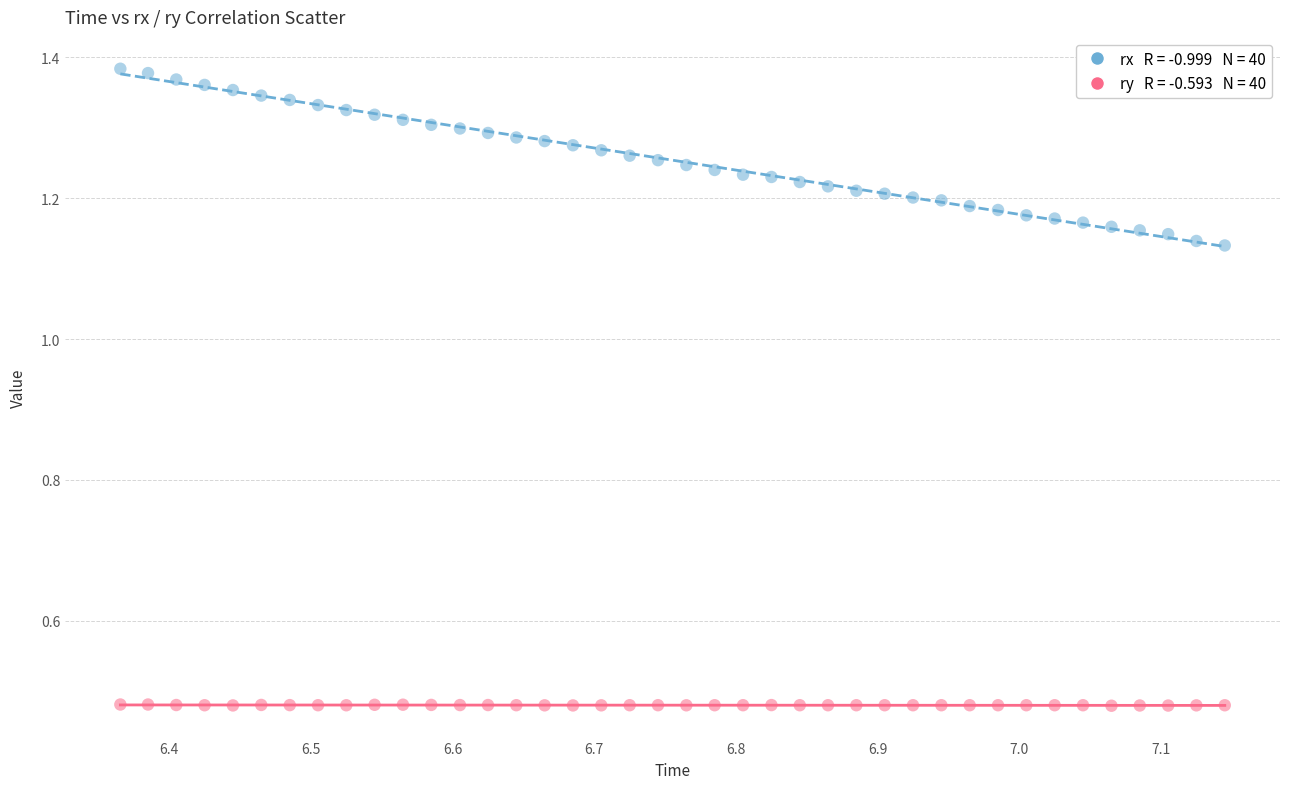

Across all data points, what is the range of X values (max minus min)?

0.8